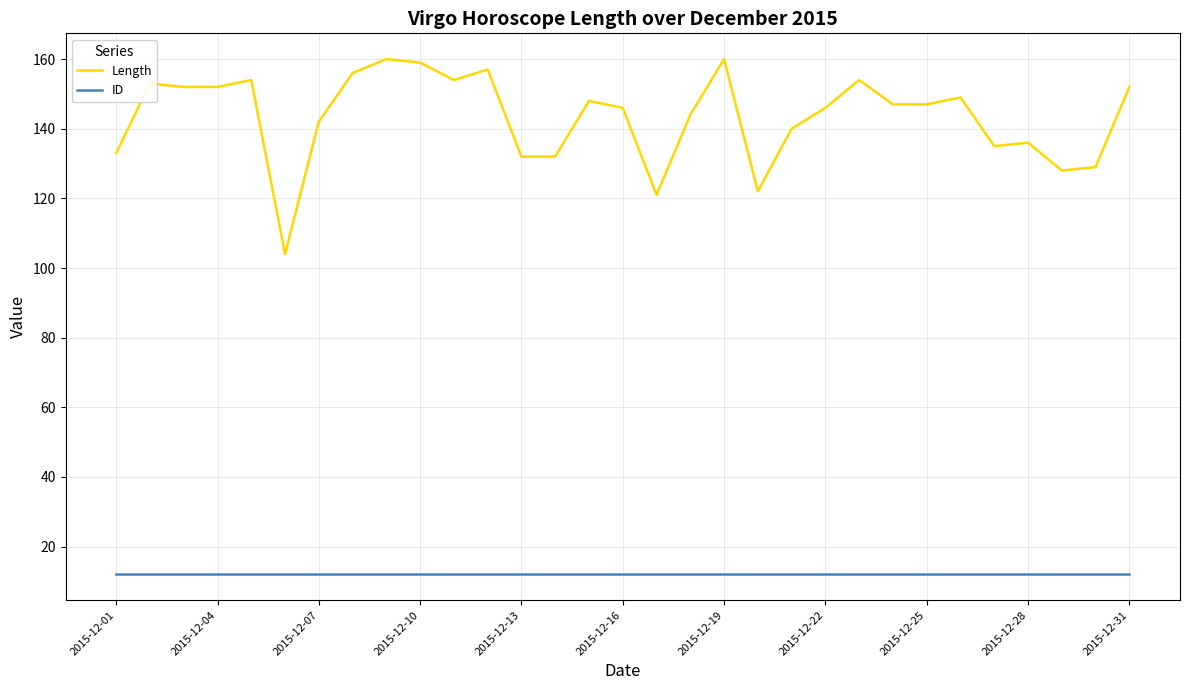

True or false: Length and ID cross at least once.

False